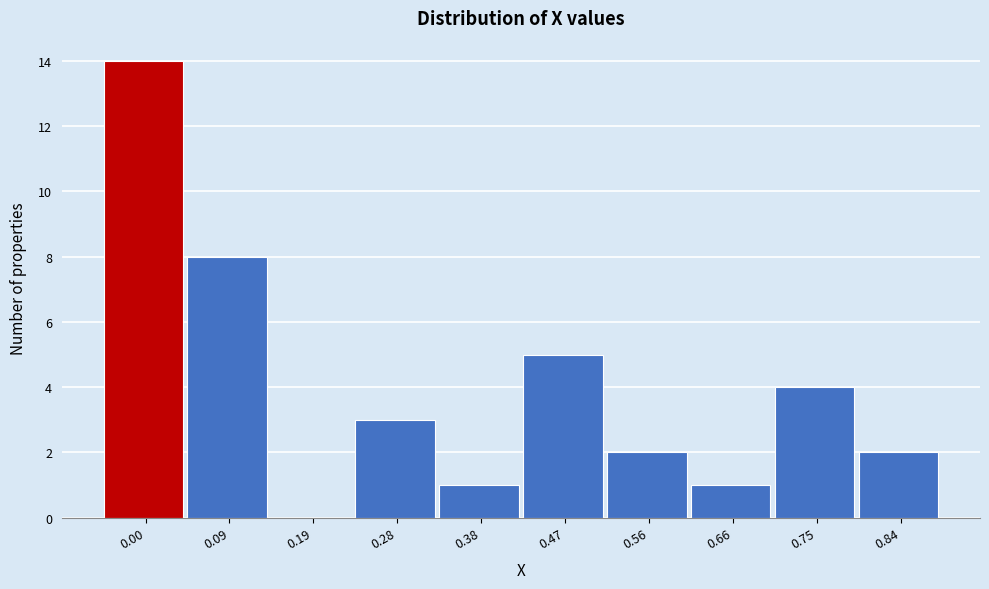

Reading left to right, extract all data points from this chart.

0.00=14	0.09=8	0.19=0	0.28=3	0.38=1	0.47=5	0.56=2	0.66=1	0.75=4	0.84=2